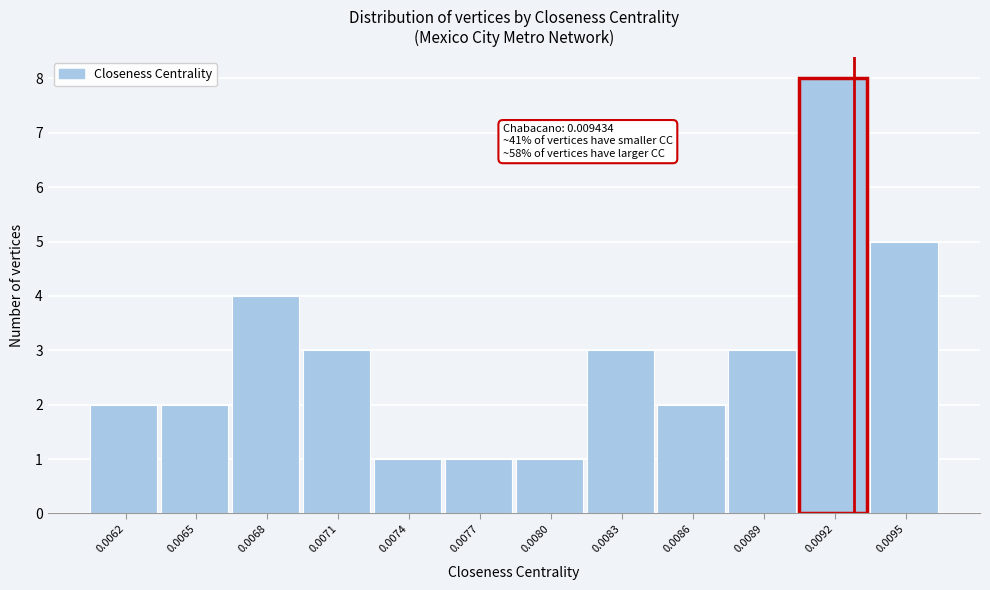

Reading left to right, extract all data points from this chart.

0.0062=2	0.0065=2	0.0068=4	0.0071=3	0.0074=1	0.0077=1	0.0080=1	0.0083=3	0.0086=2	0.0089=3	0.0092=8	0.0095=5